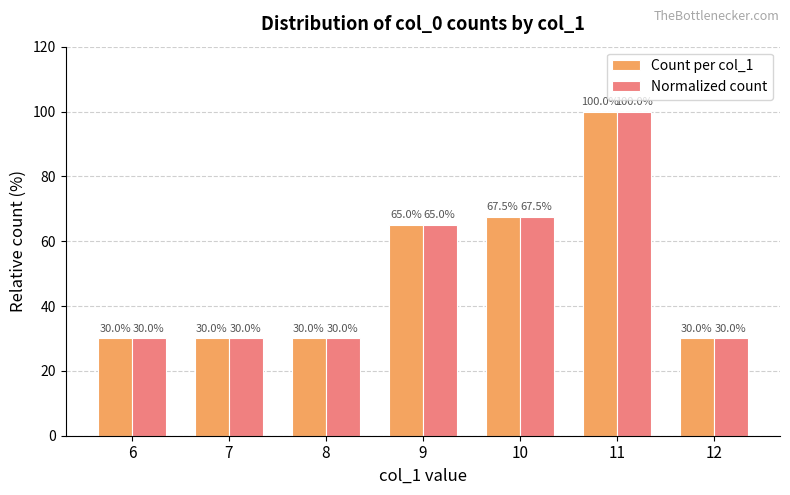

What is the value of the Count per col_1 bar at the 6th from the left?

100.0